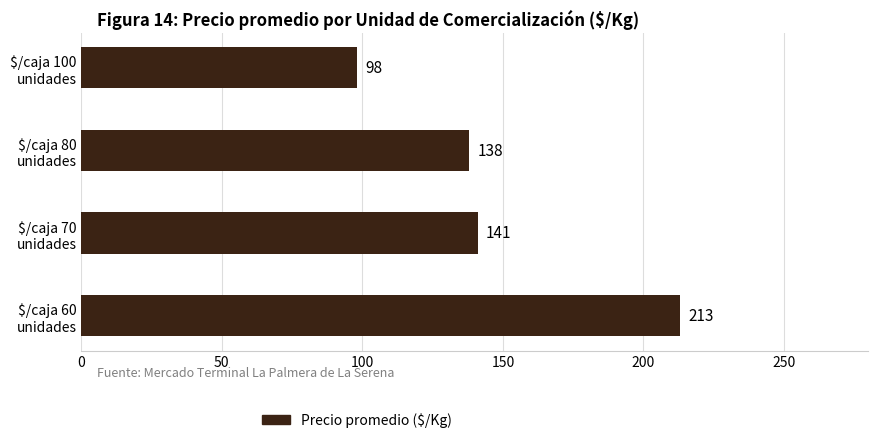

Which label corresponds to the smallest value in the chart?

$/caja 100
unidades